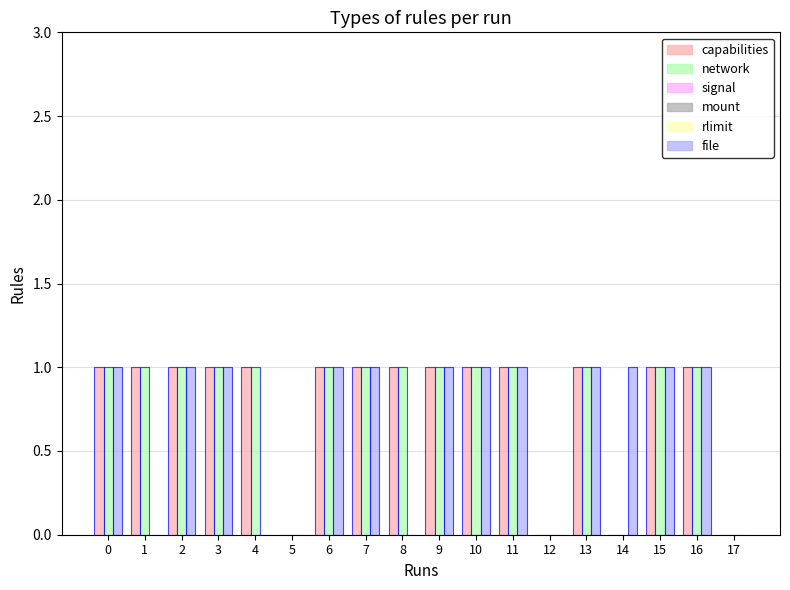

What is the total value across all series at 16?

3